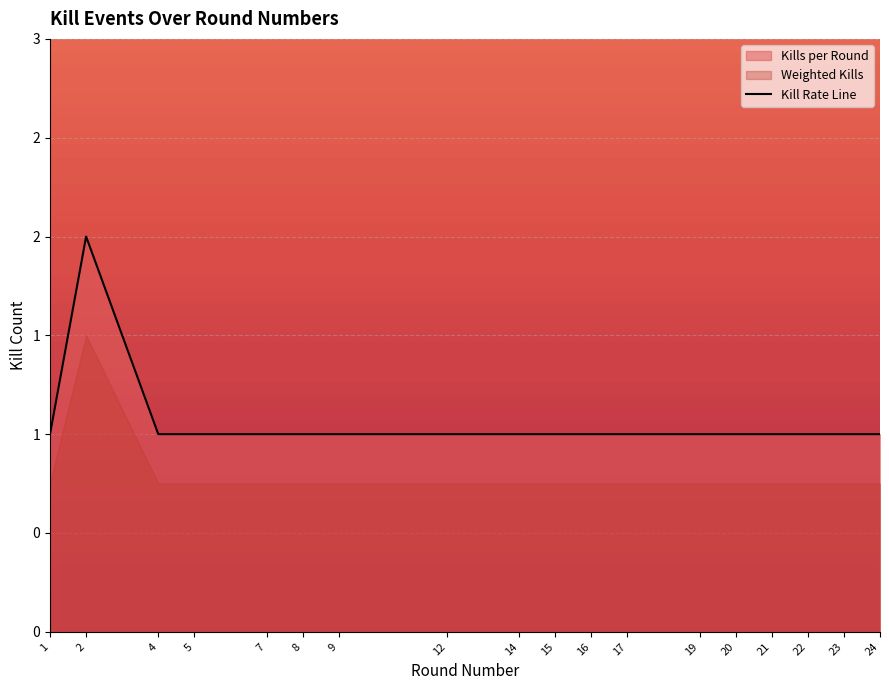

True or false: the data shows 0 at 9.

False